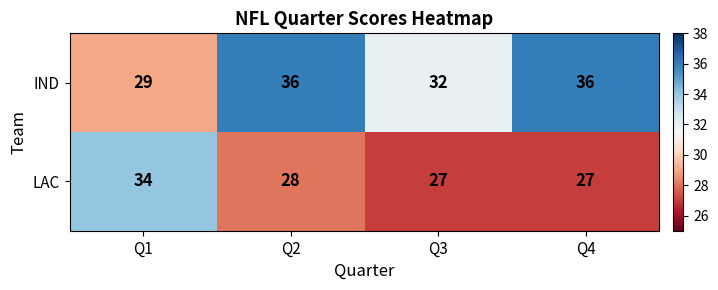

Where is LAC nearest to the value 30?

Q2